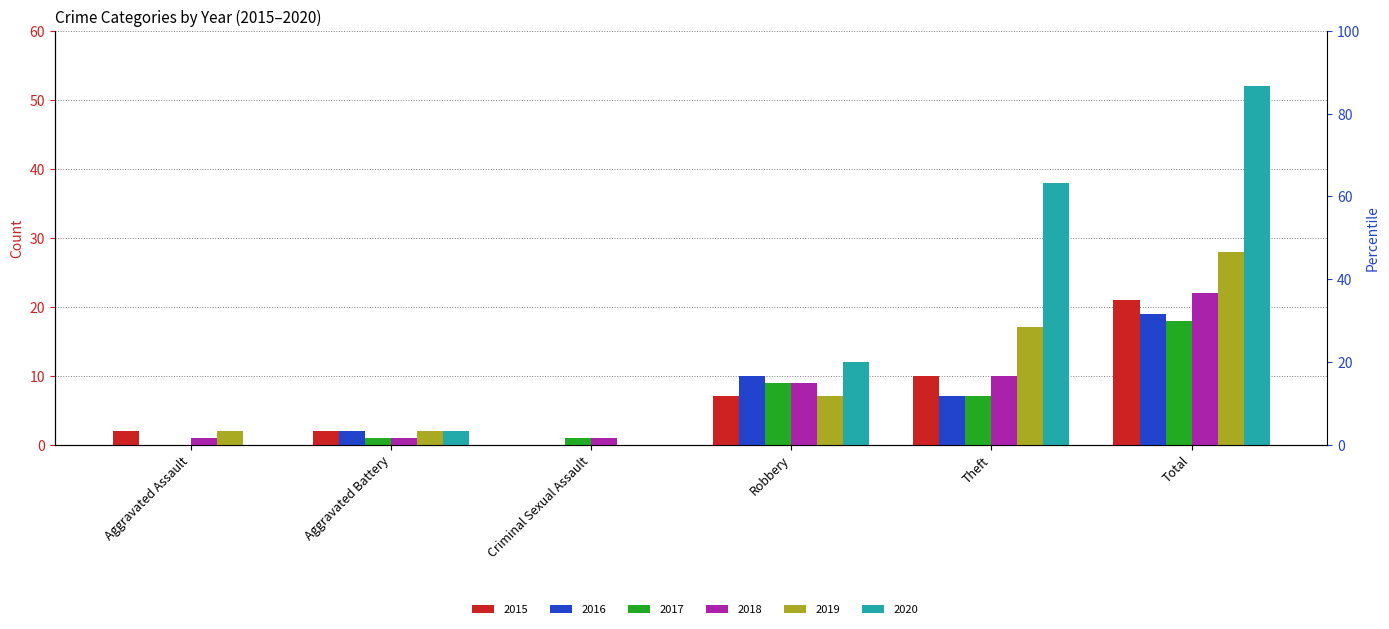

What is the spread (max minus min) of values at Criminal Sexual Assault?

1